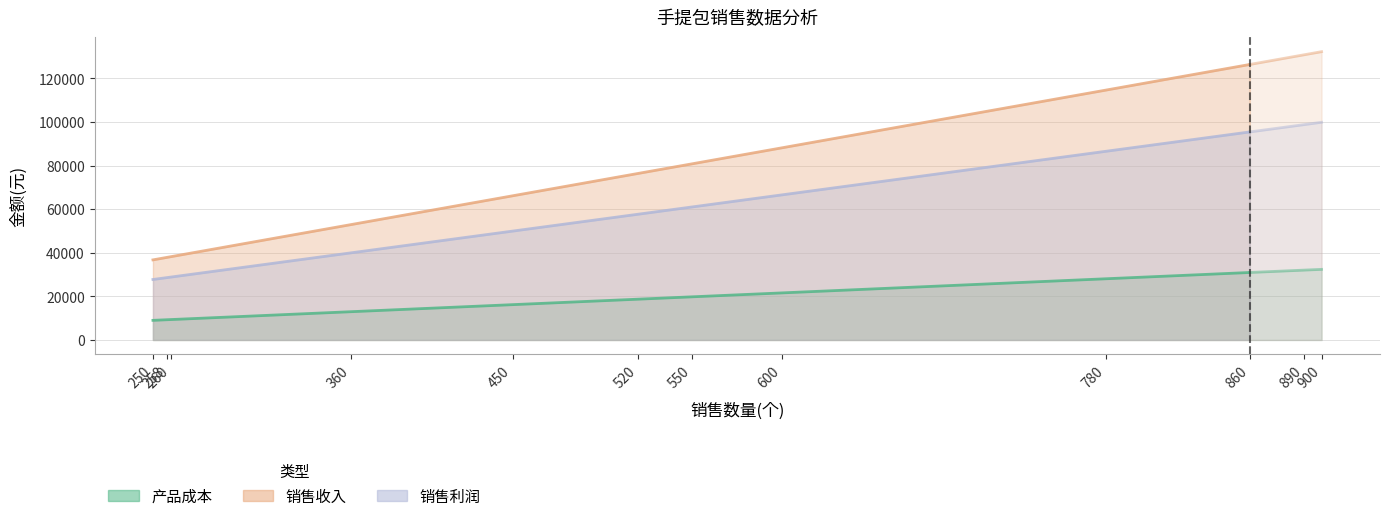

True or false: 销售利润 and 销售收入 cross at least once.

False